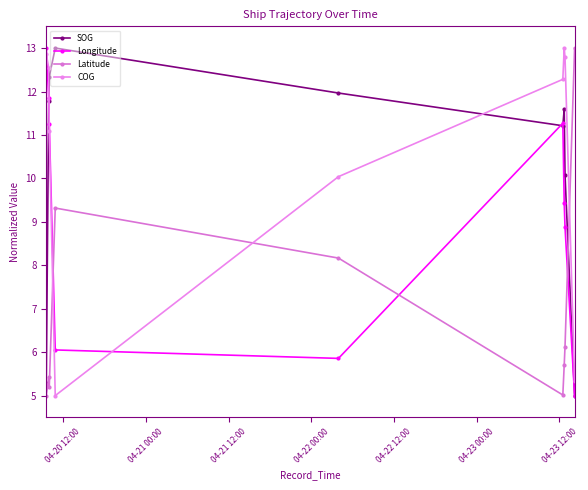

At how many categories does at least one series exceed 9?

9